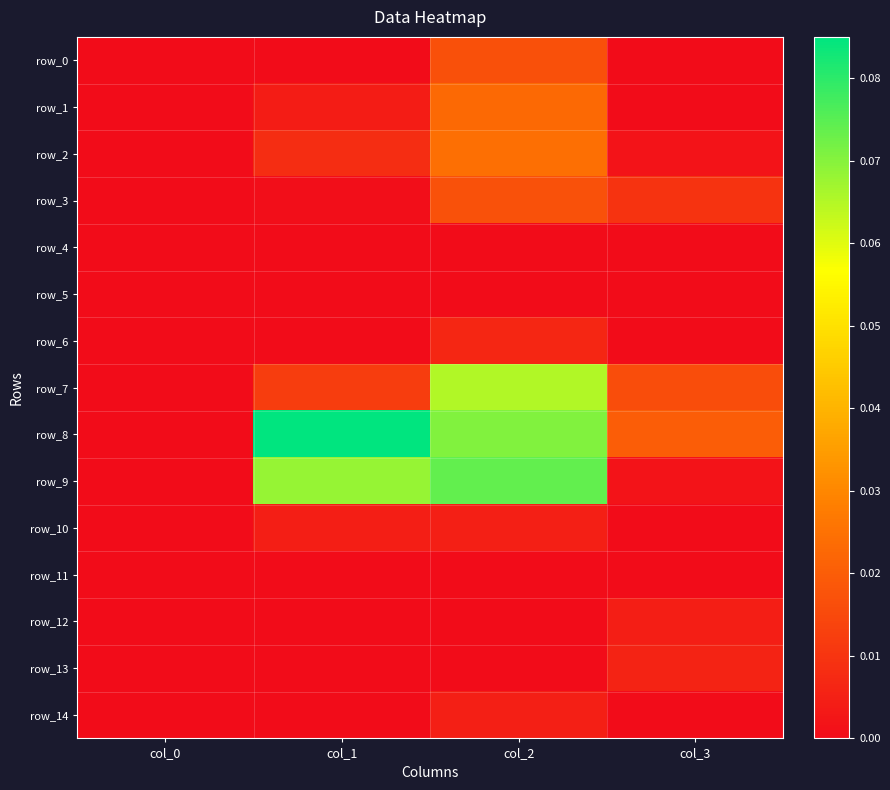

Which series has the largest total across all categories?

row_8